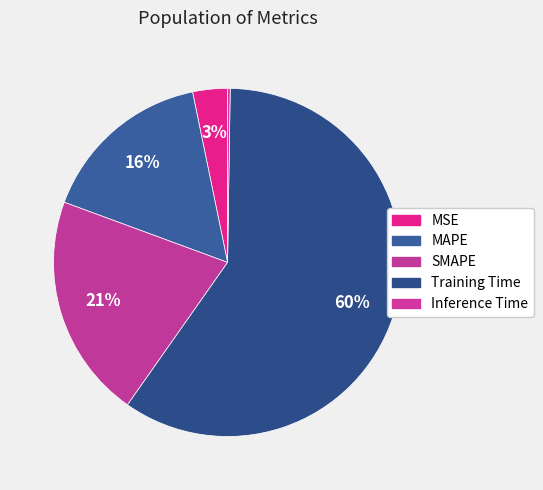

What percentage is the Training Time slice, to the nearest percent?

60%